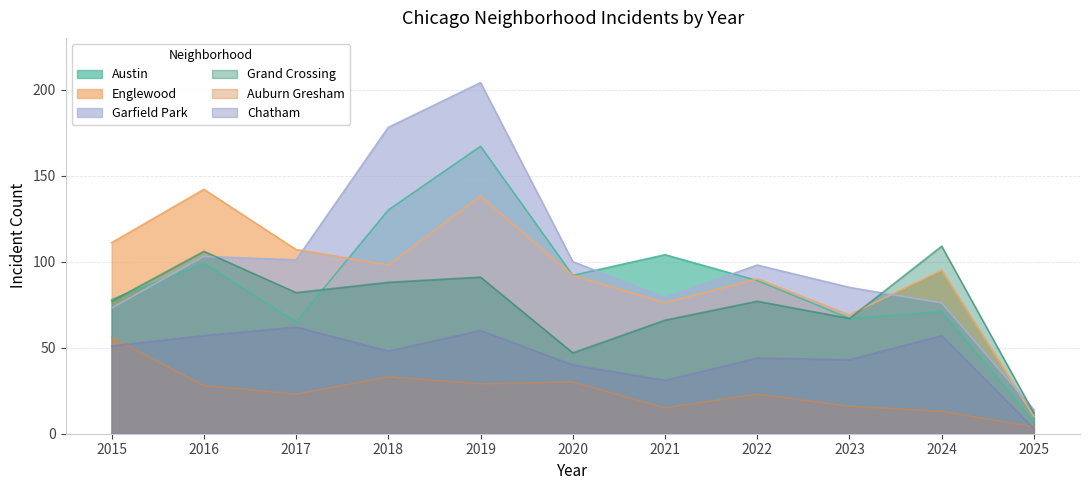

What is the sum of all Grand Crossing values?

822